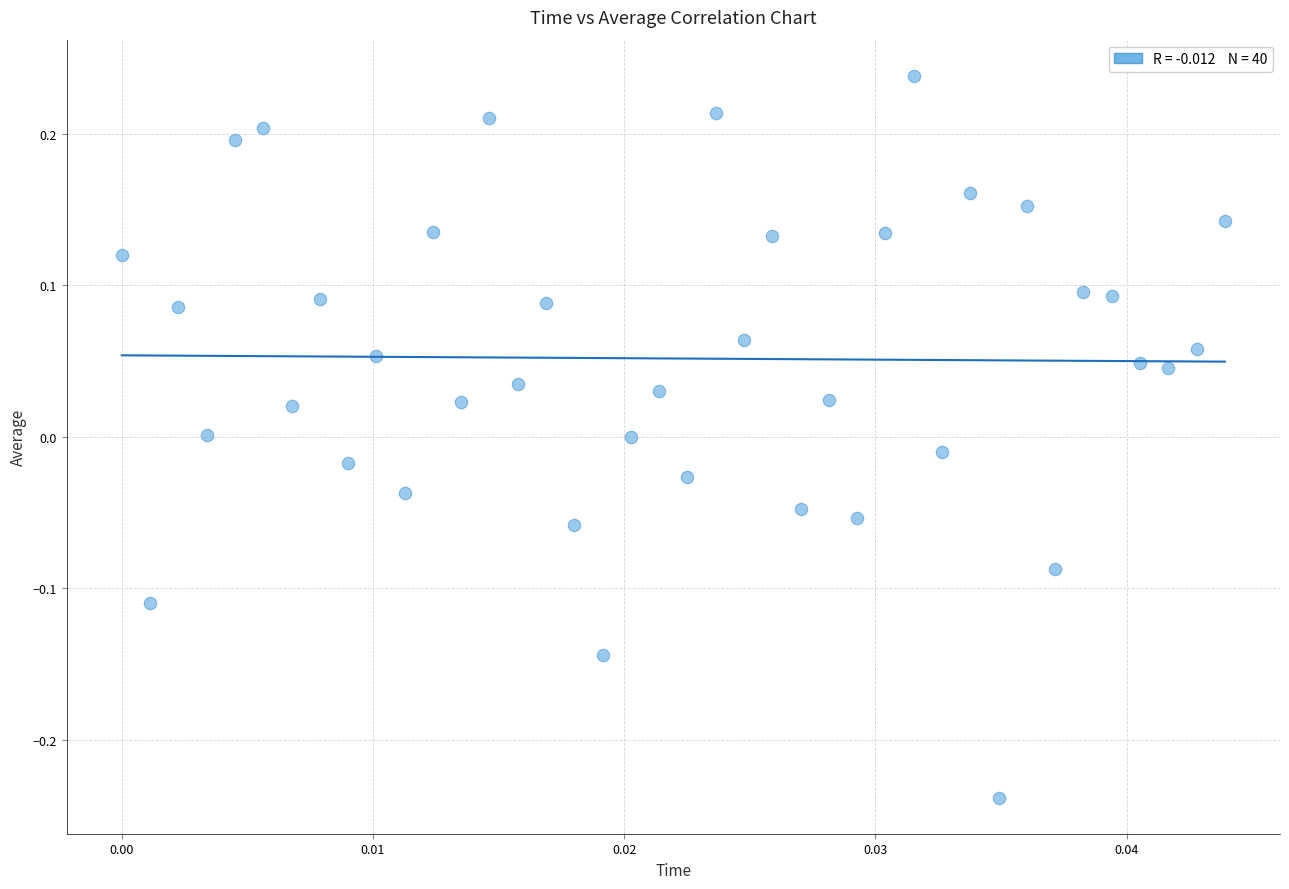

What is the range of Y values (max minus min)?

0.5